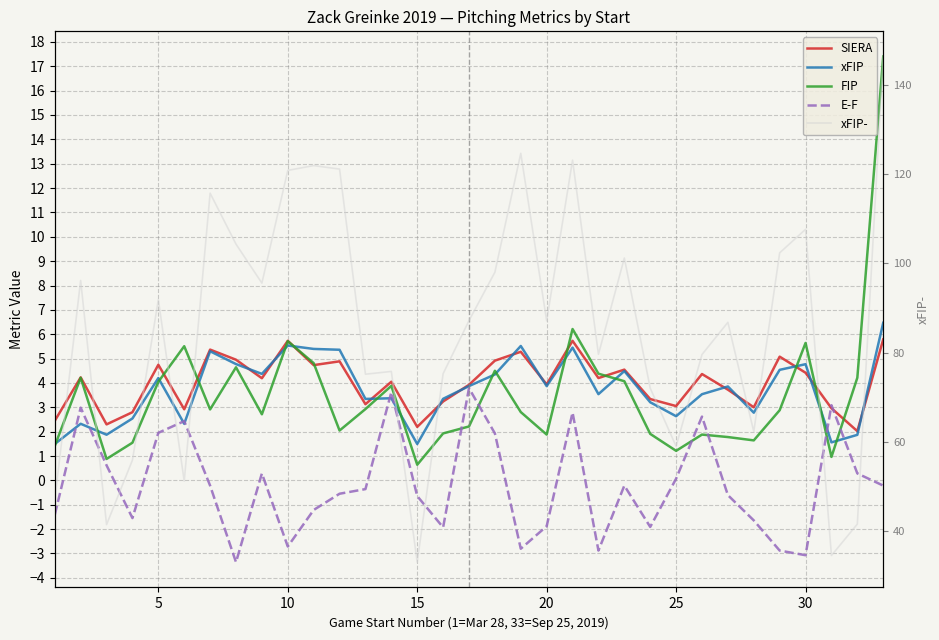

What is the maximum value shown in the chart?

146.3